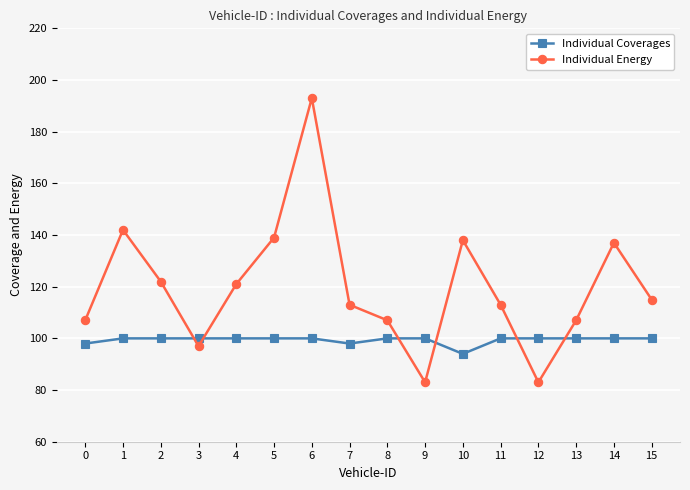

Reading left to right, list all the values displayed in this chart.

Individual Coverages: 98	100	100	100	100	100	100	98	100	100	94	100	100	100	100	100
Individual Energy: 107	142	122	97	121	139	193	113	107	83	138	113	83	107	137	115